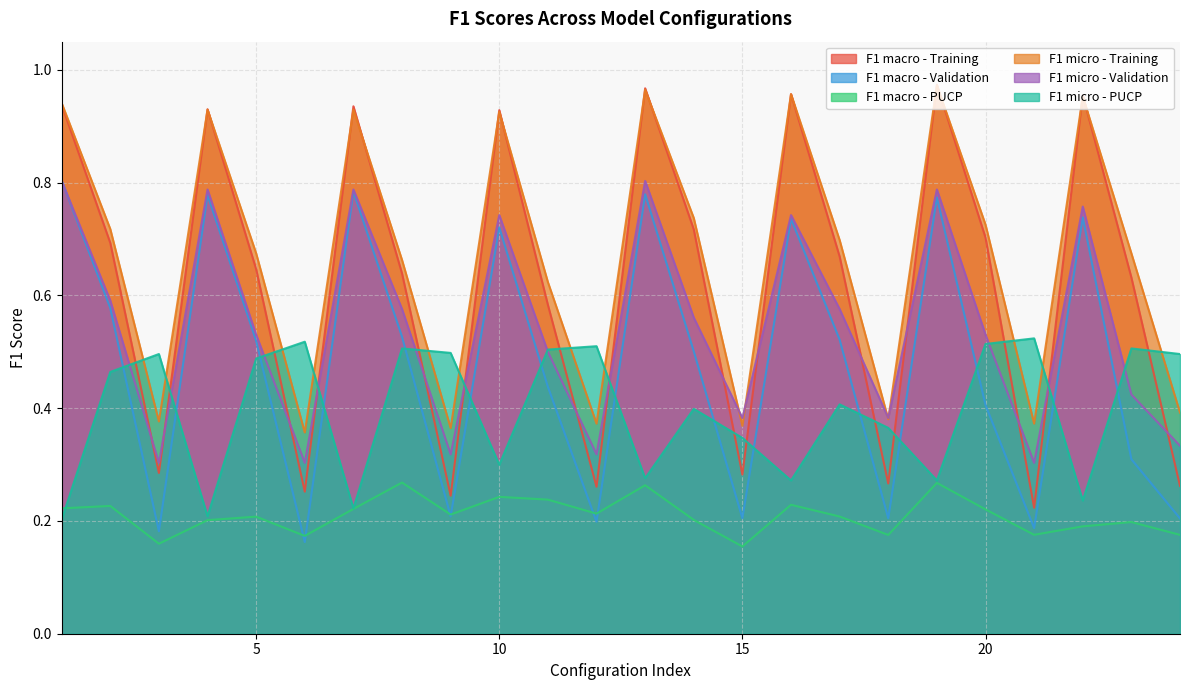

What is the greatest value displayed?

1.0